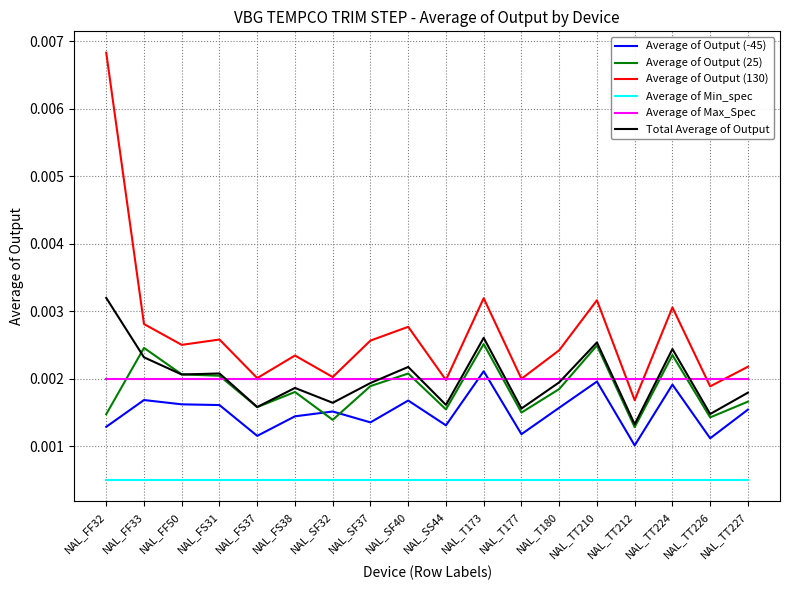

Which category has the highest value across all series?

NAL_FF32